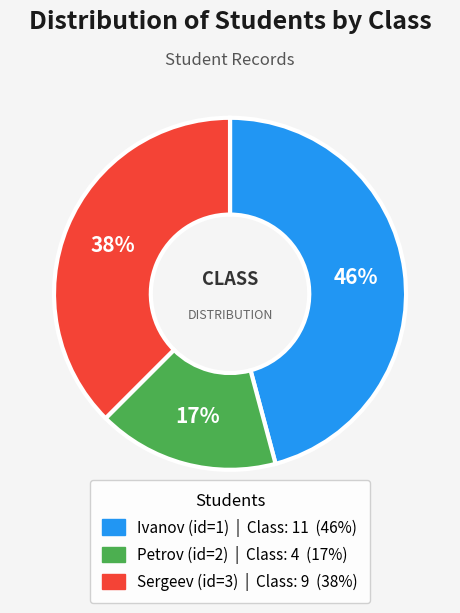

Is there a majority slice in this chart?

No